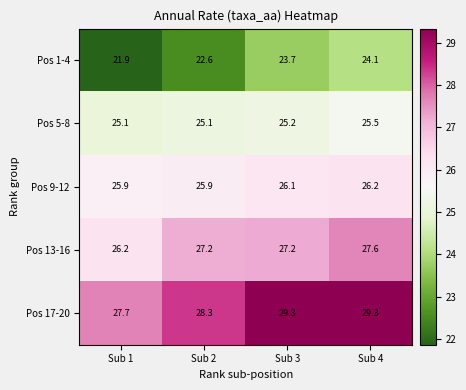

How many distinct data groups are displayed?

5